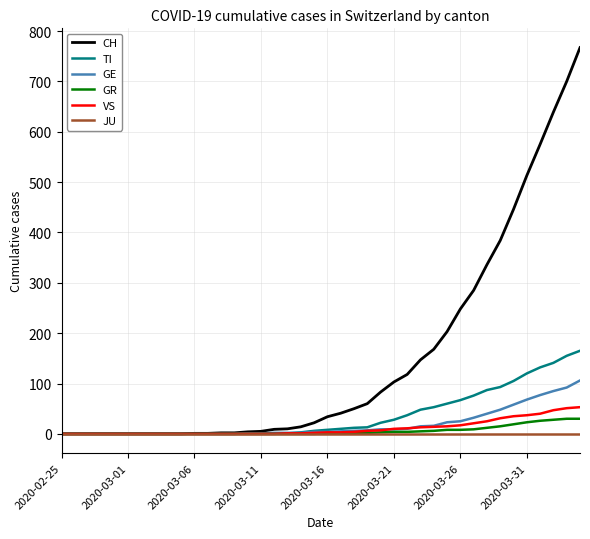

What is the greatest value displayed?

767